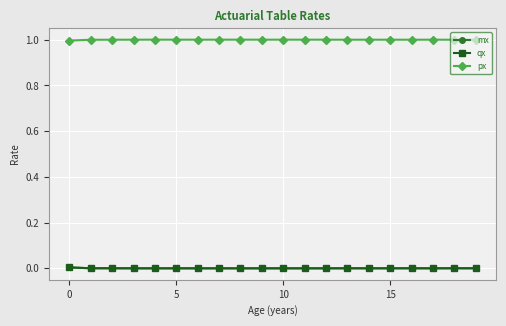

True or false: mx has more than 2 points higher than both neighbors.

True